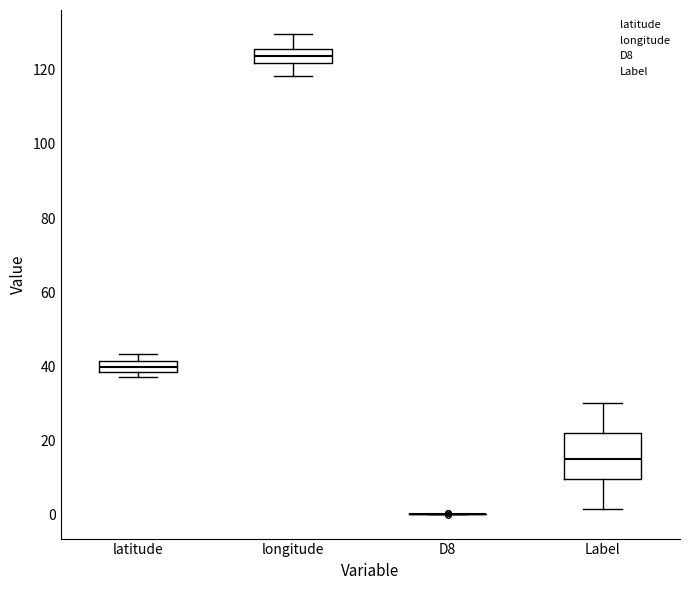

Where does the median line of the box for latitude sit on the y-axis? The values are not printed on the chart, so give them approximately, as read against the axis.

40